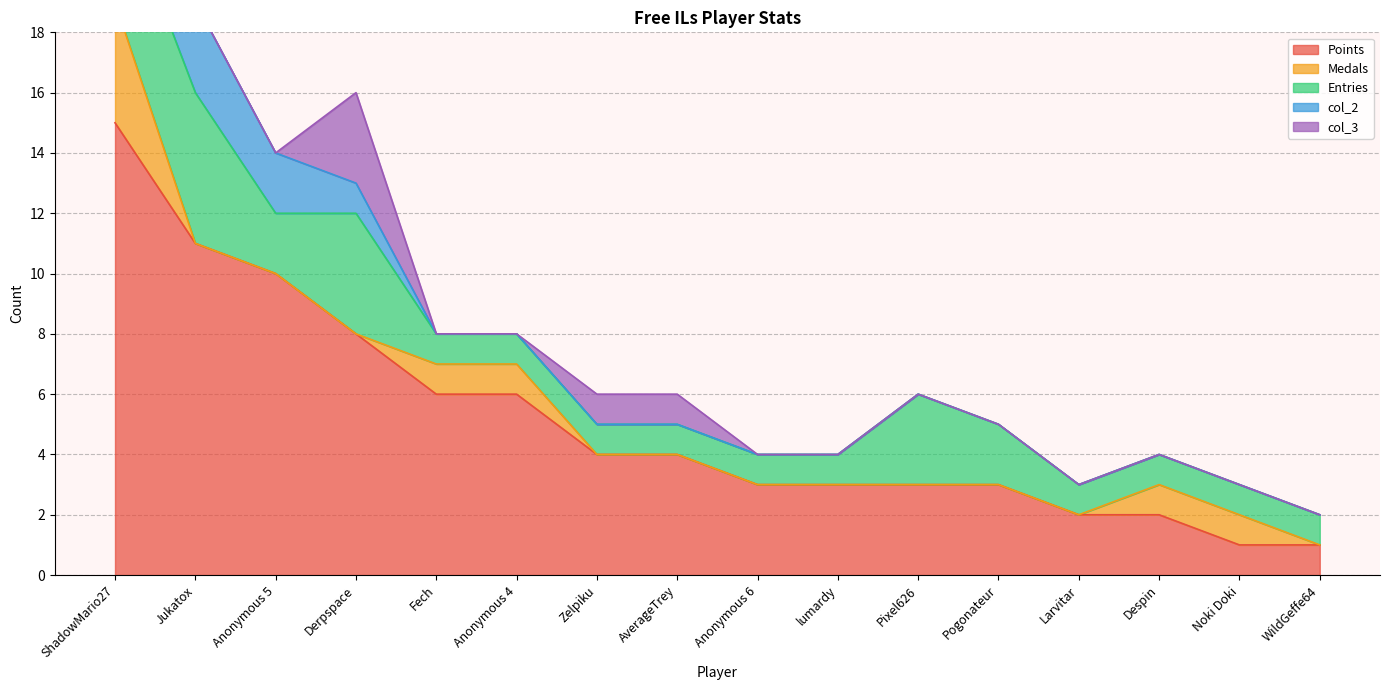

True or false: col_2 and Points cross at least once.

False